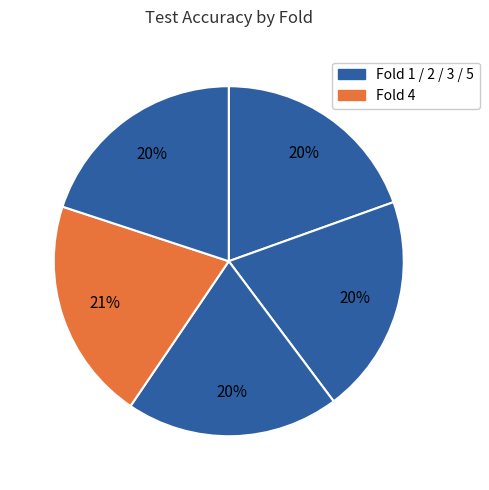

How many segments does this pie chart have?

5